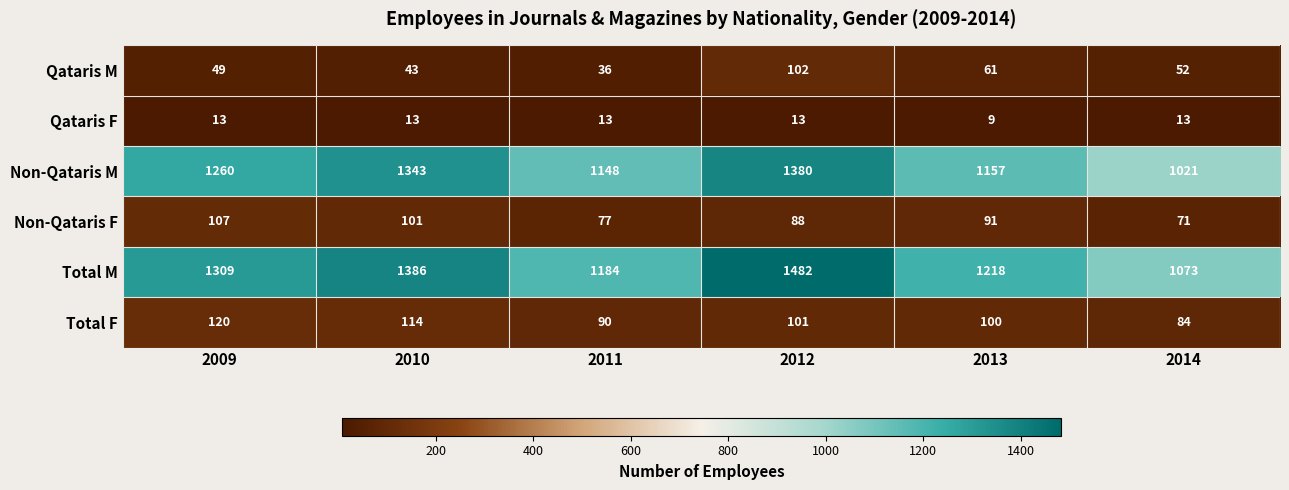

What is the minimum value shown in the chart?

9